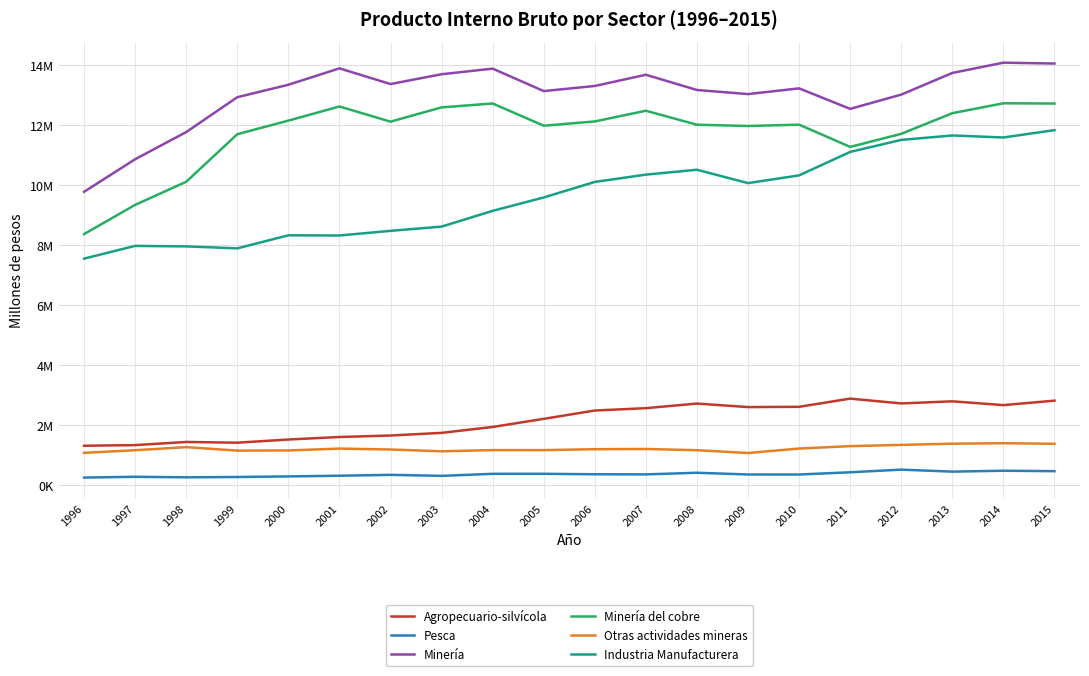

The Agropecuario-silvícola series shows 1597073 at 2001. True or false?

True